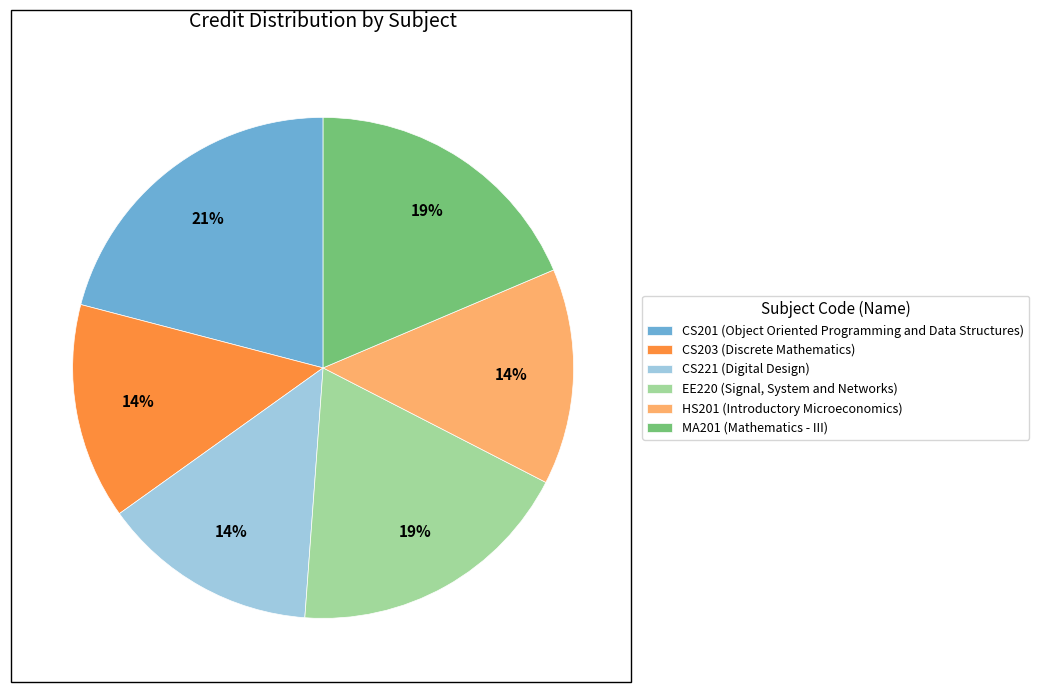

Is it true that MA201 is 24% of the pie?

False